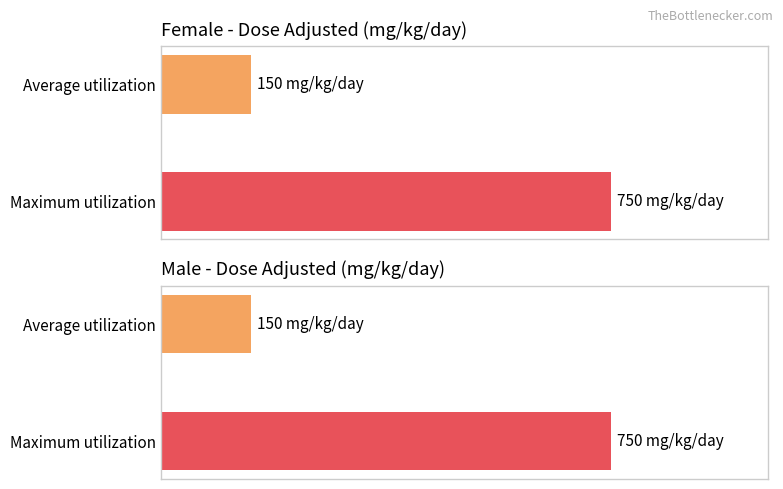

How many values in the Female (dose_adjusted) series exceed 450?

1